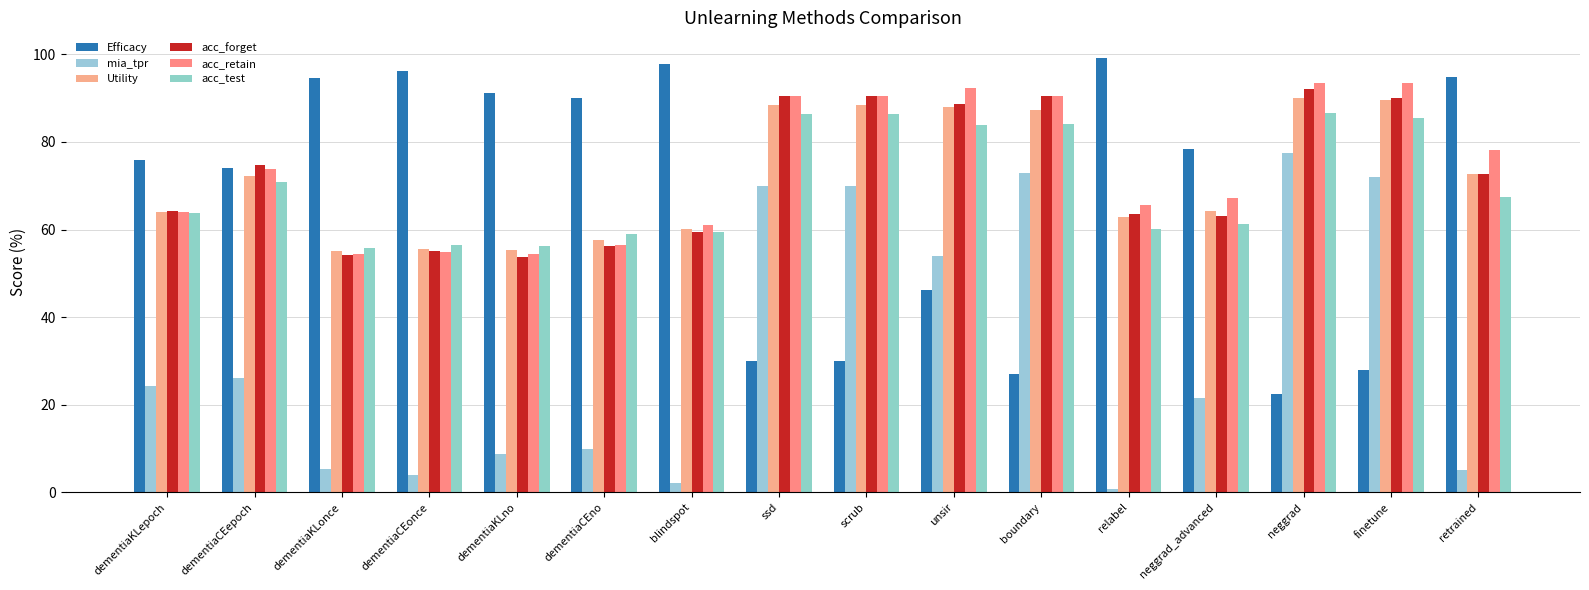

True or false: mia_tpr has a value of 126.8 at finetune.

False